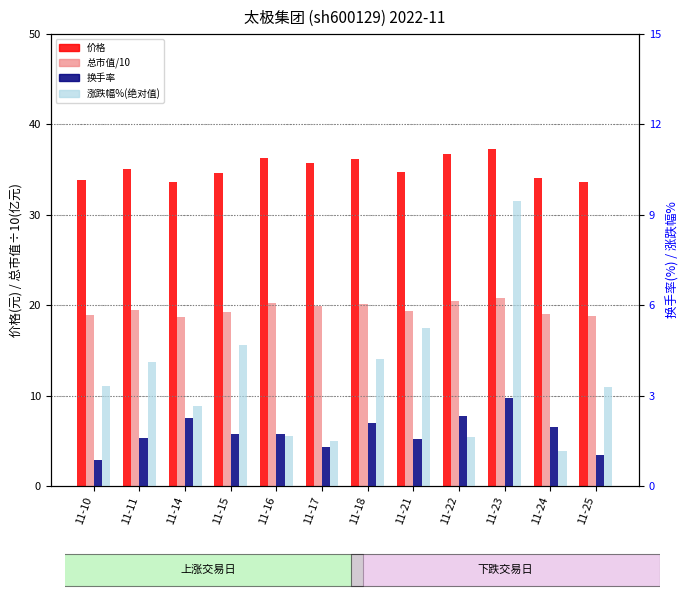

What are all the series names shown in the legend?

价格, 总市值/10(亿元), 换手率, 涨跌幅%(绝对值)